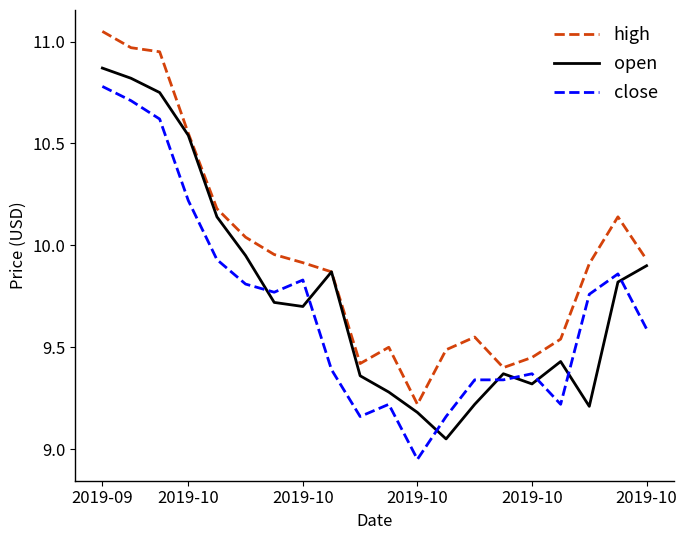

True or false: high and close intersect in this chart.

False